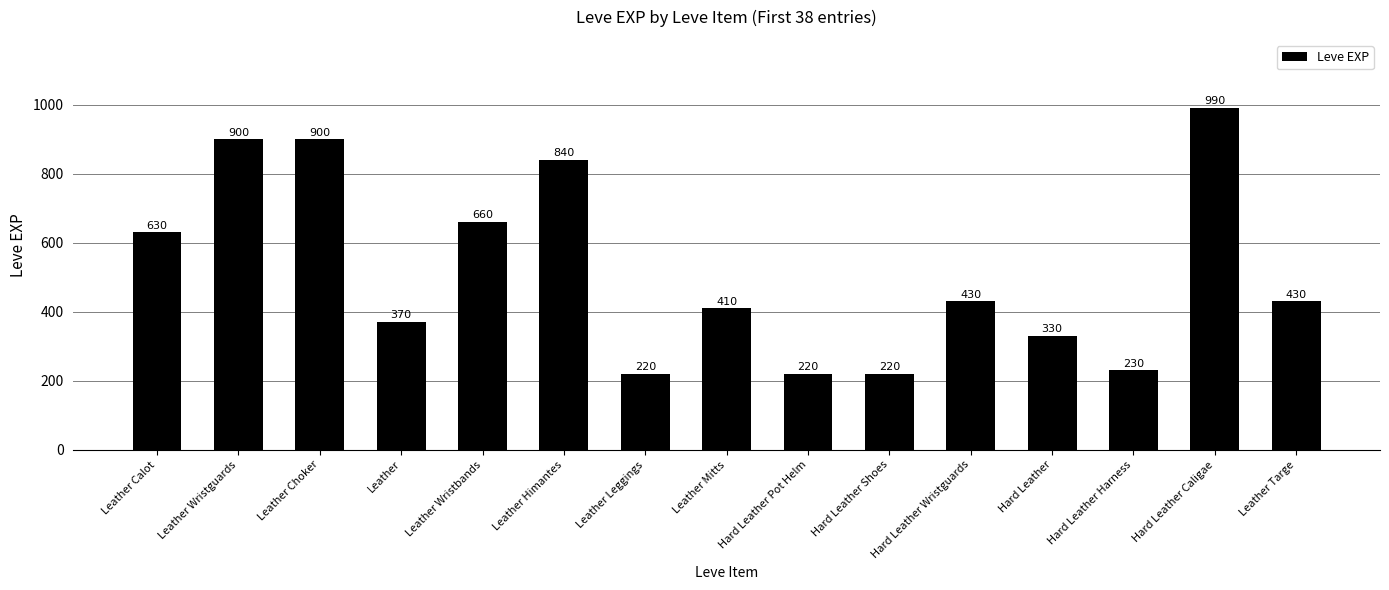

What is the change in value from Leather Choker to Hard Leather Caligae?

+90